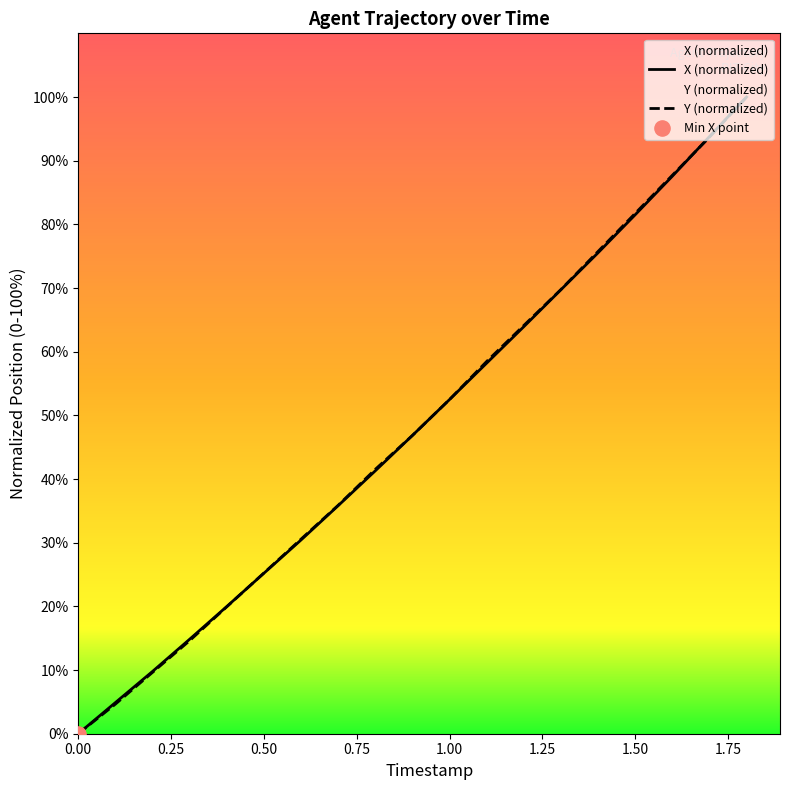

Which series has the largest total across all categories?

Y